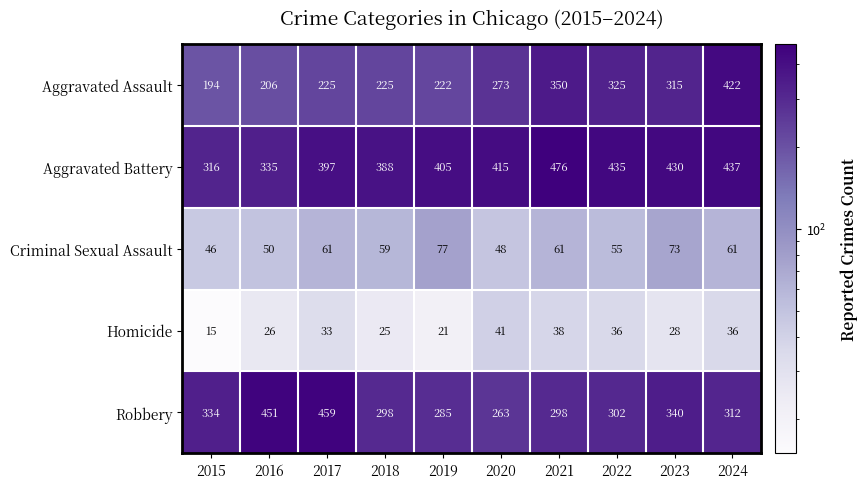

How many series are shown in this chart?

5